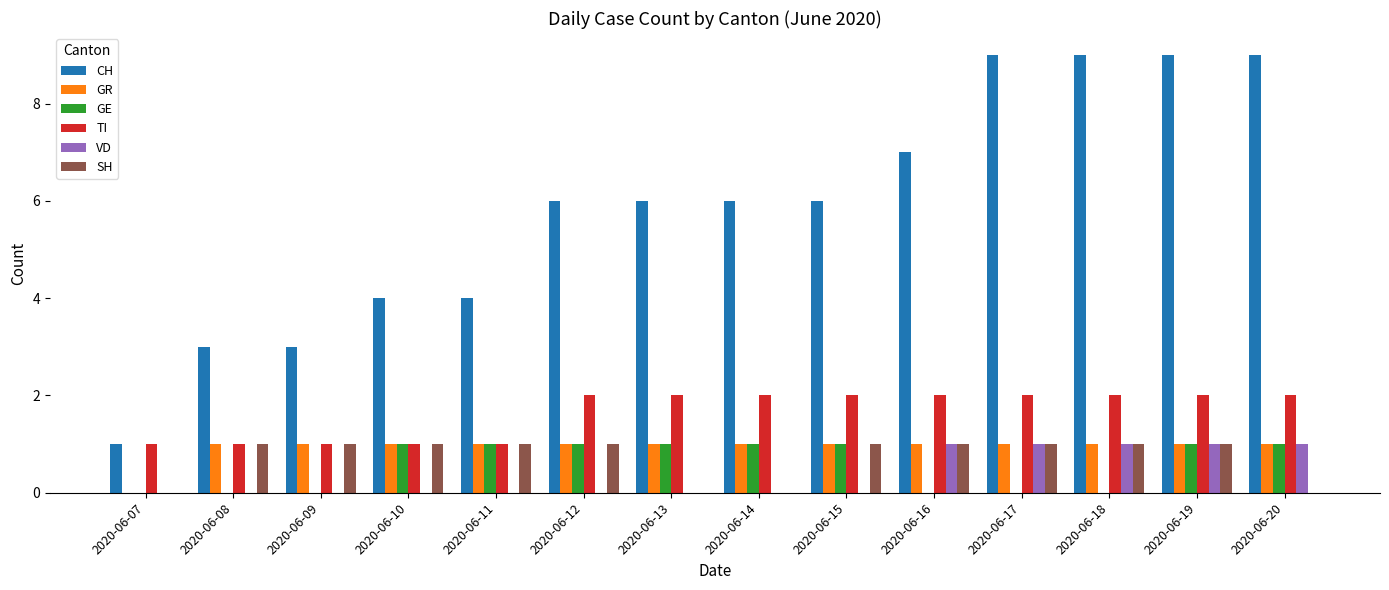

What is the sum of all GE values?

8